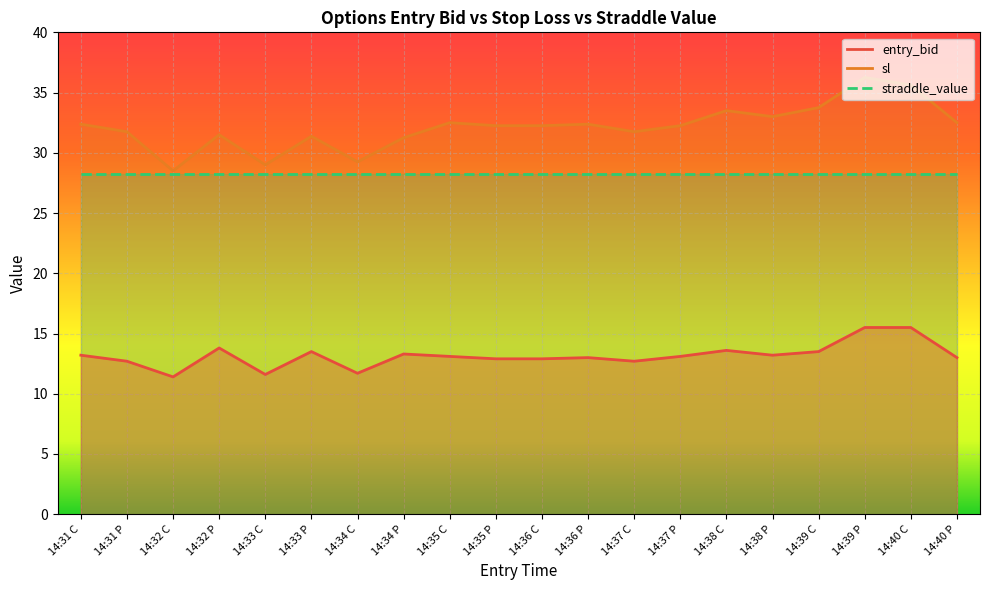

What is the difference between the maximum and second lowest values in the entry_bid series?

3.9